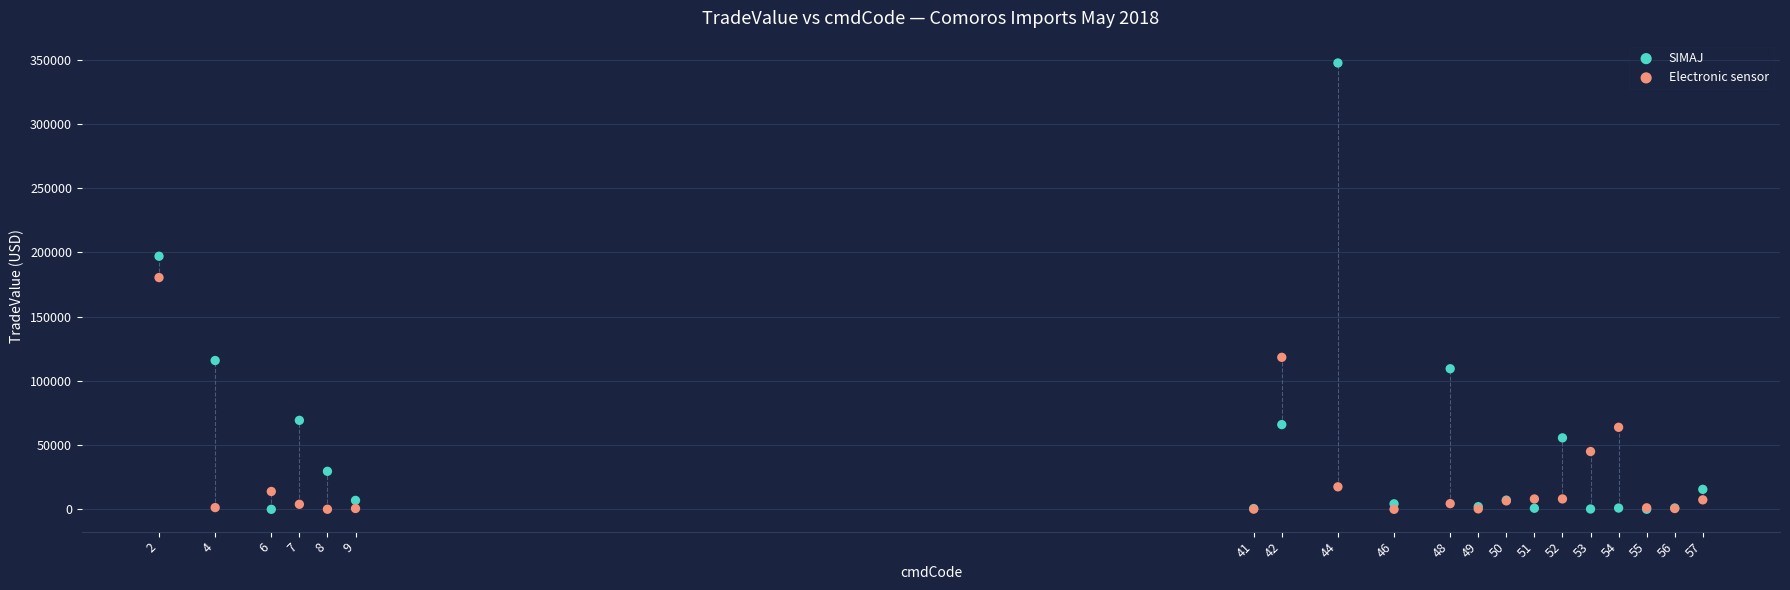

Which series reaches the maximum Y coordinate?

SIMAJ